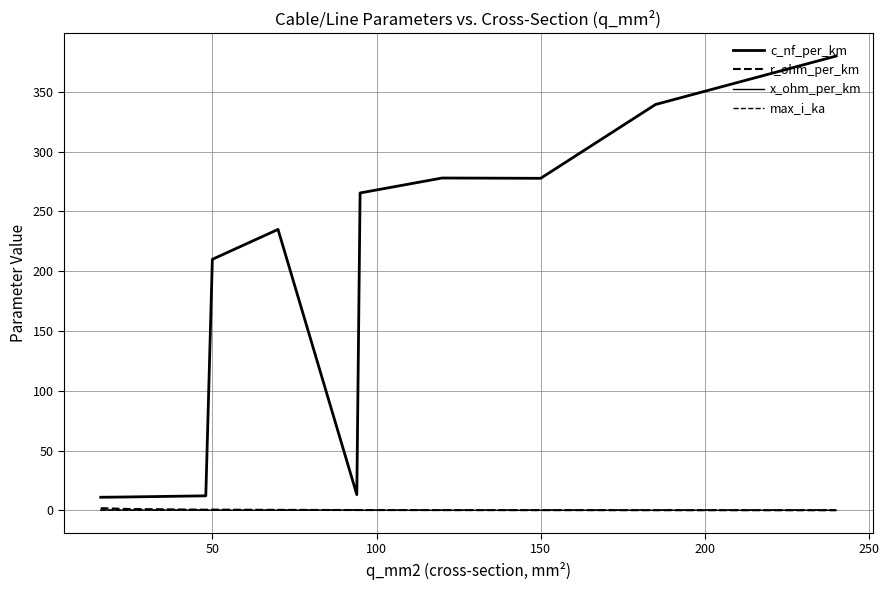

How many series are shown in this chart?

4